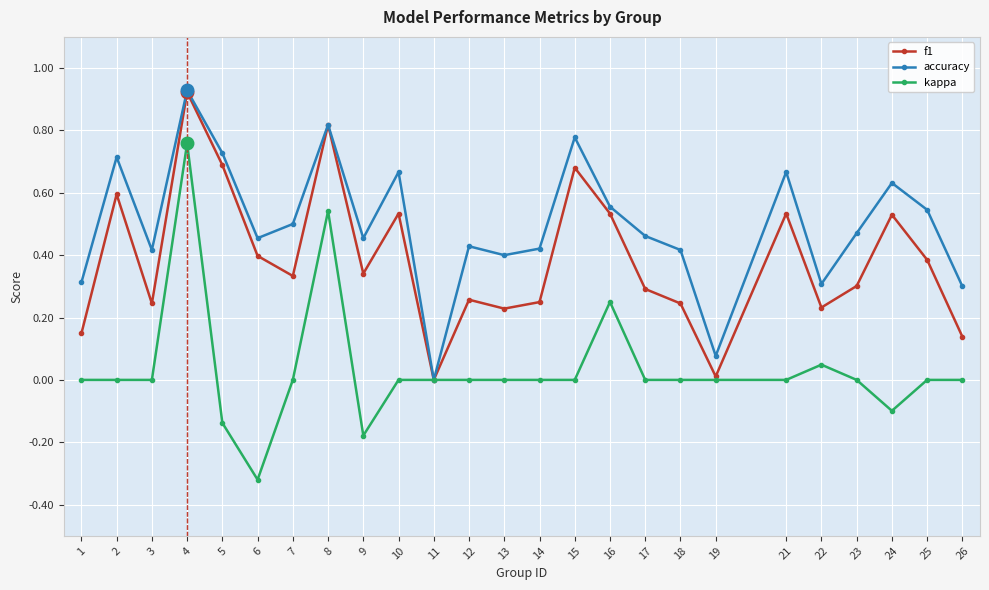

Which category has the highest value in the kappa series?

4